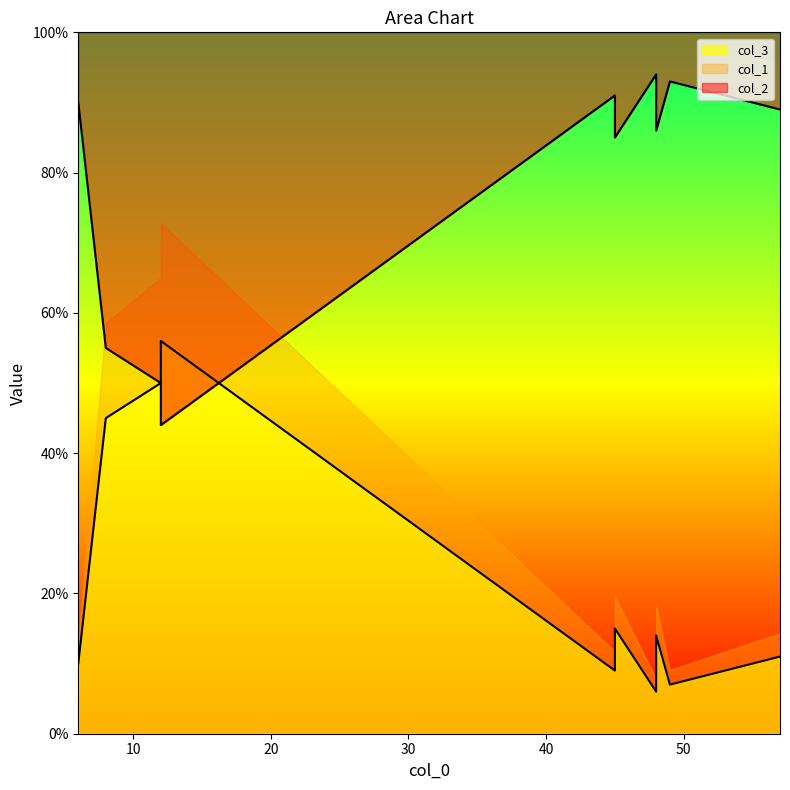

How many lines are shown in the chart?

3